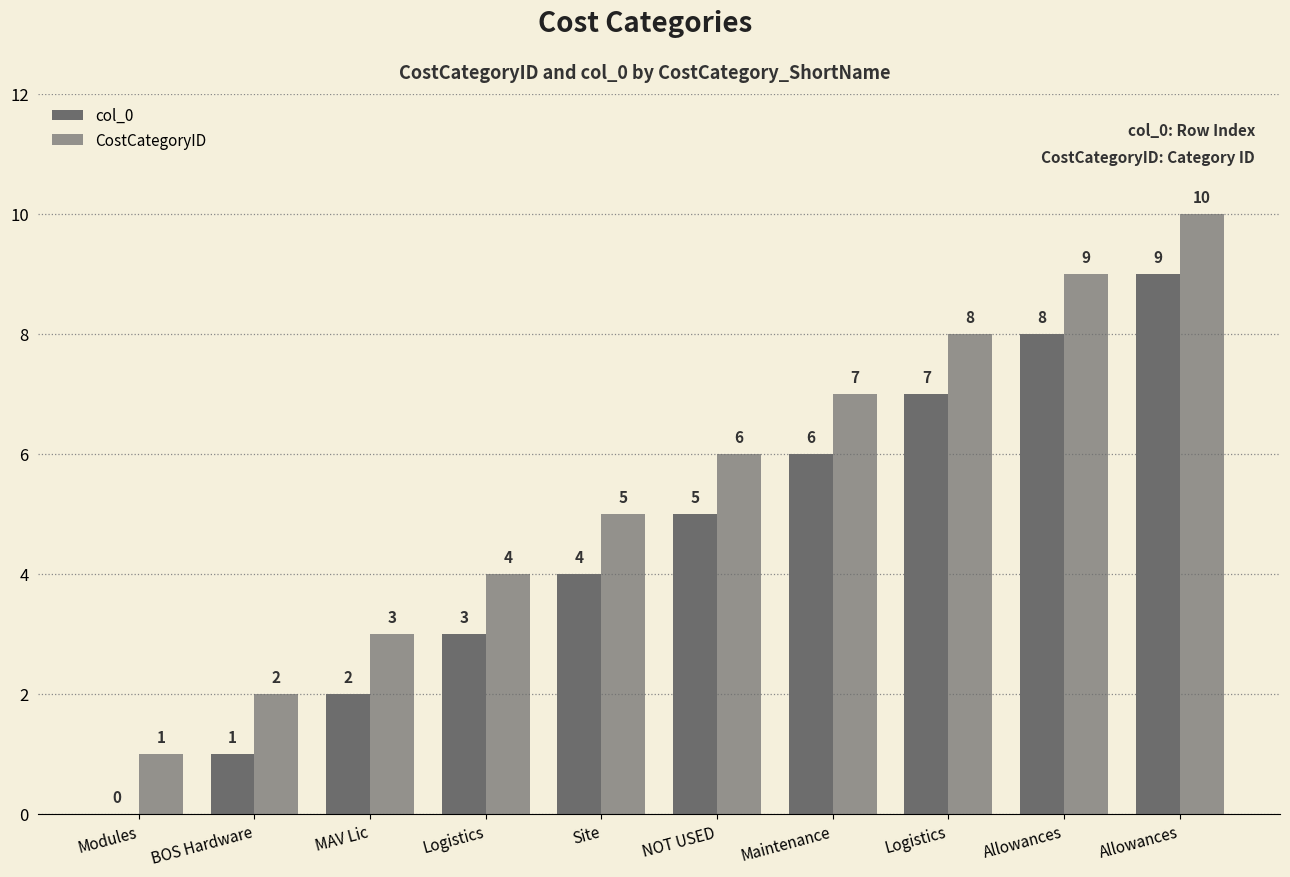

What is the label of the 7th bar from the right?

Logistics